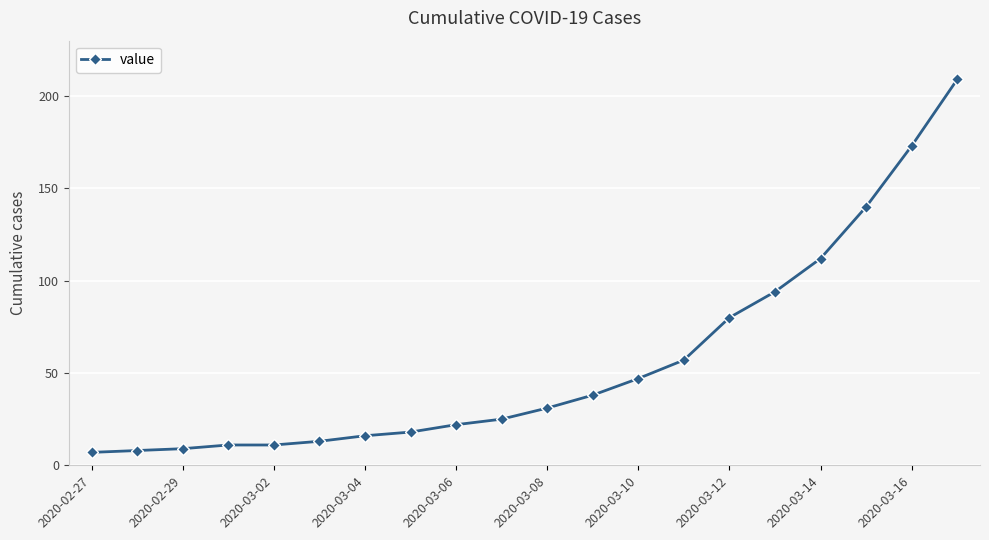

What is the maximum value shown in the chart?

209